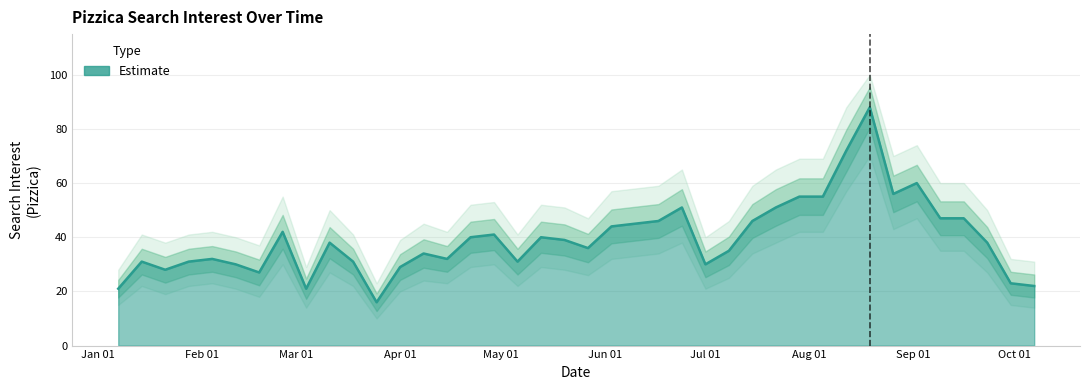

What is the difference between the second highest and minimum values?

56